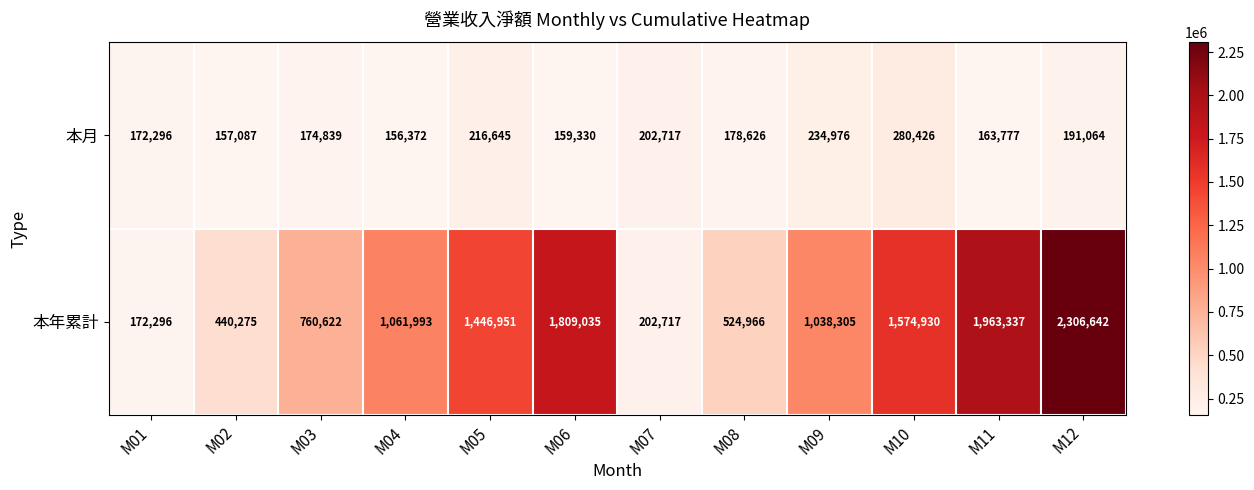

What is the total value across all series at M12?

2497706